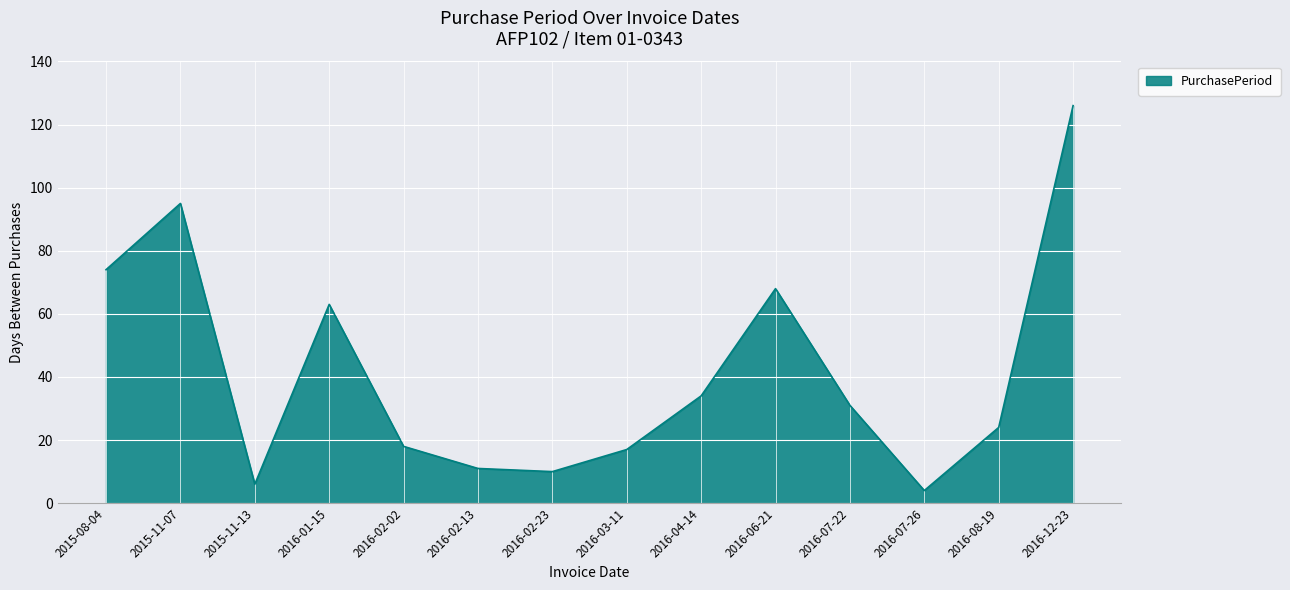

The chart shows a value of 17 at 2016-04-14. True or false?

False